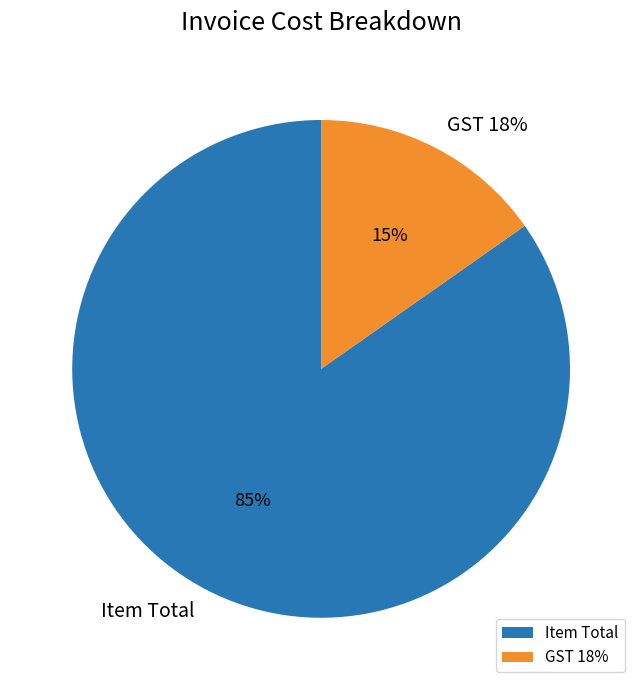

Do Item Total and GST 18% together represent more than half of the pie?

Yes